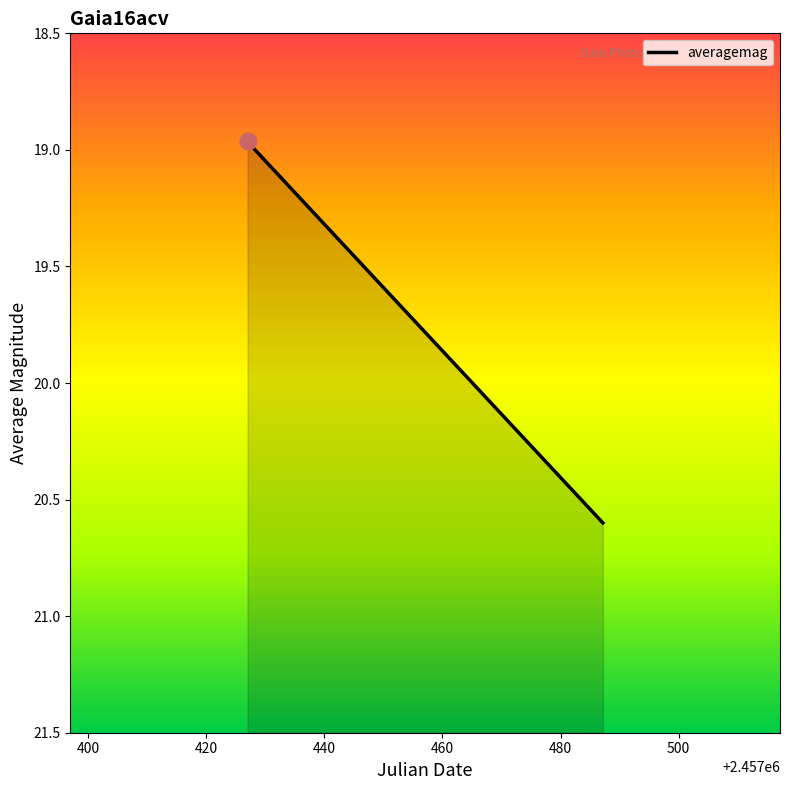

What is the label of the 1st point from the left?

2016-02-08 11:35:07